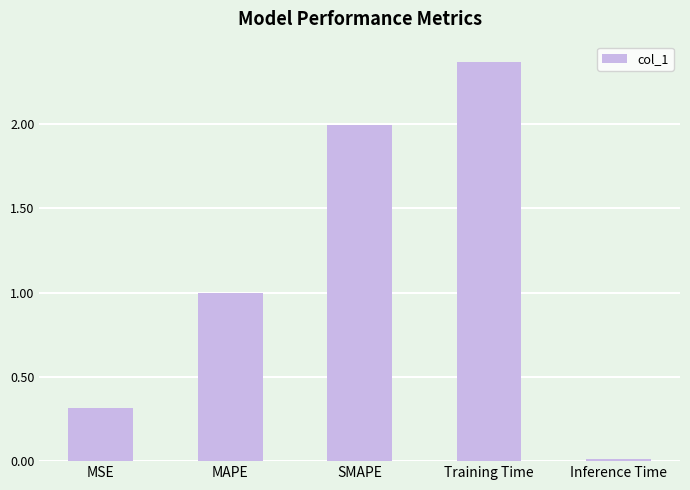

What is the sum of all values?

5.7